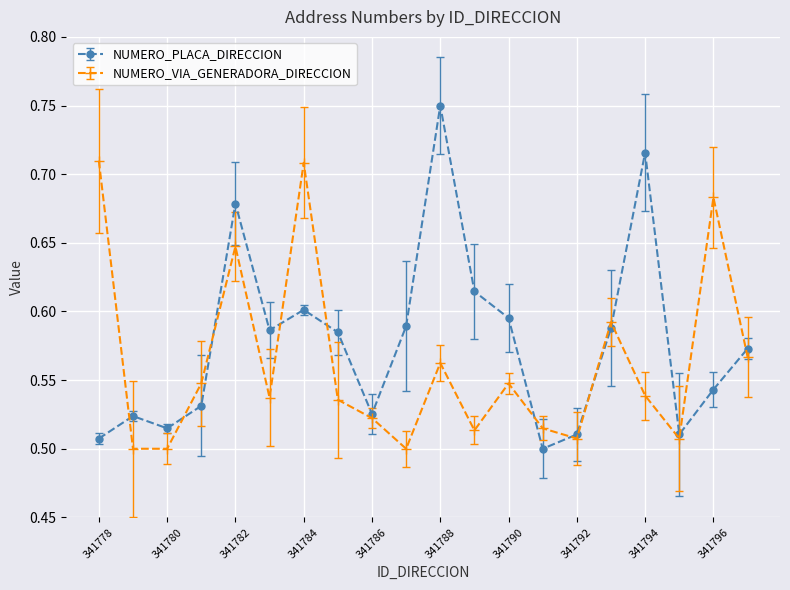

In NUMERO_PLACA_DIRECCION, how many points are lower than both neighbors (excluding endpoints)?

5